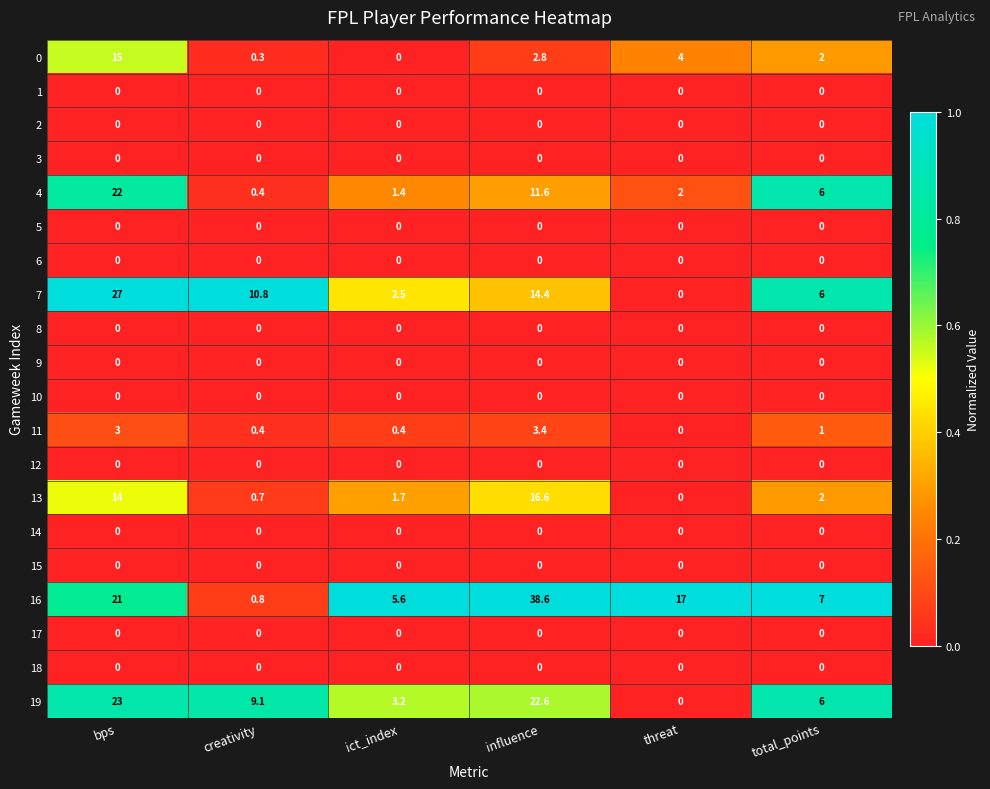

True or false: 4 has a value of 2.8 at threat.

False